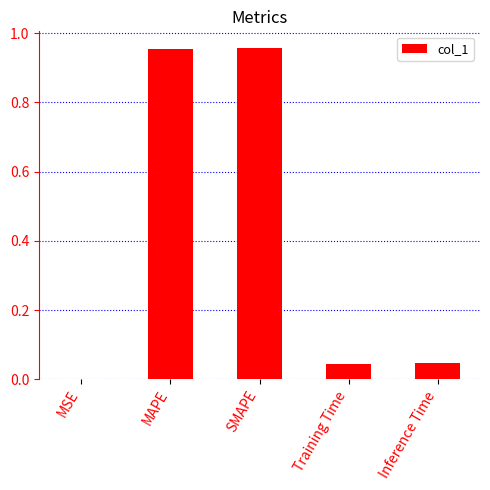

What is the change in value from MAPE to Inference Time?

-0.9